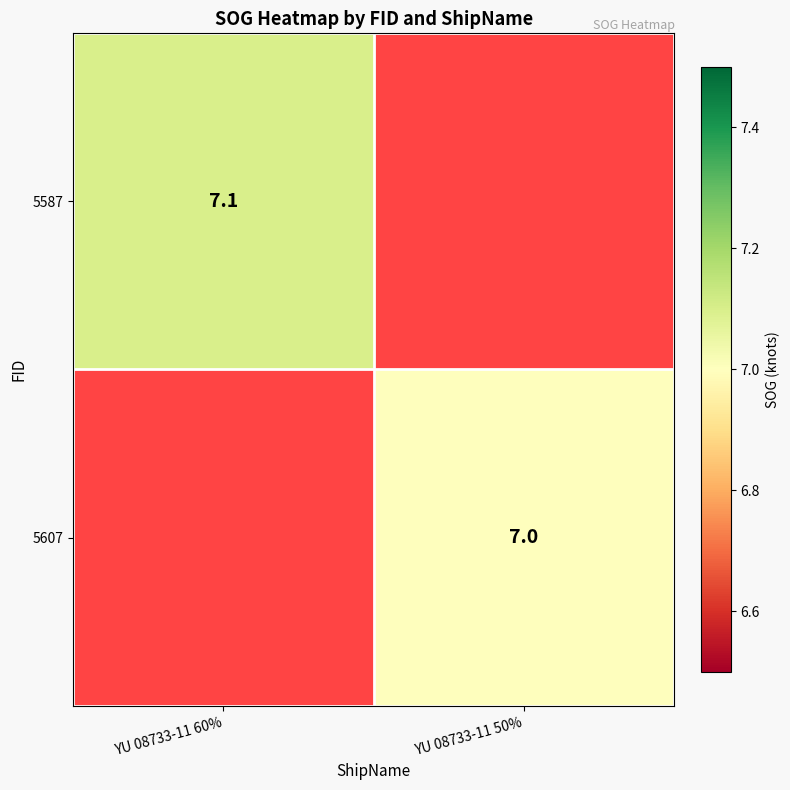

At which category is the sum across all series the highest?

YU 08733-11 60%